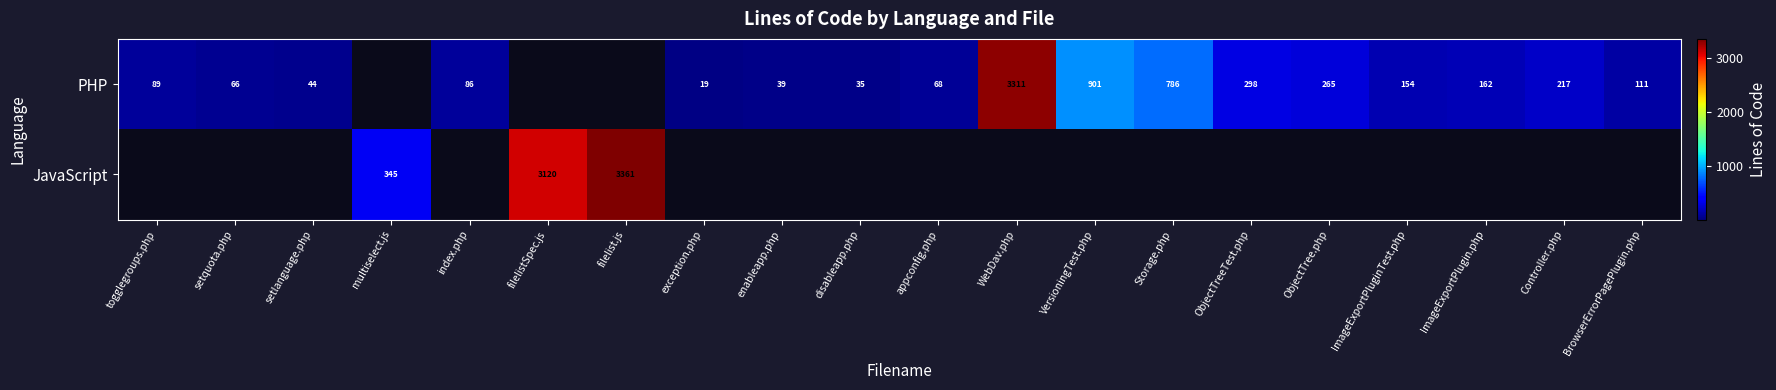

Is it true that PHP equals 89 at appconfig.php?

False